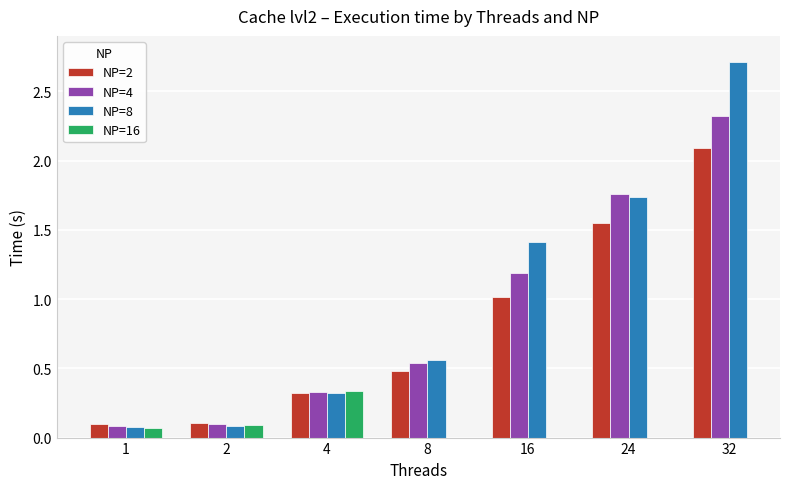

True or false: NP=8 has a value of 0.1 at 2.

False